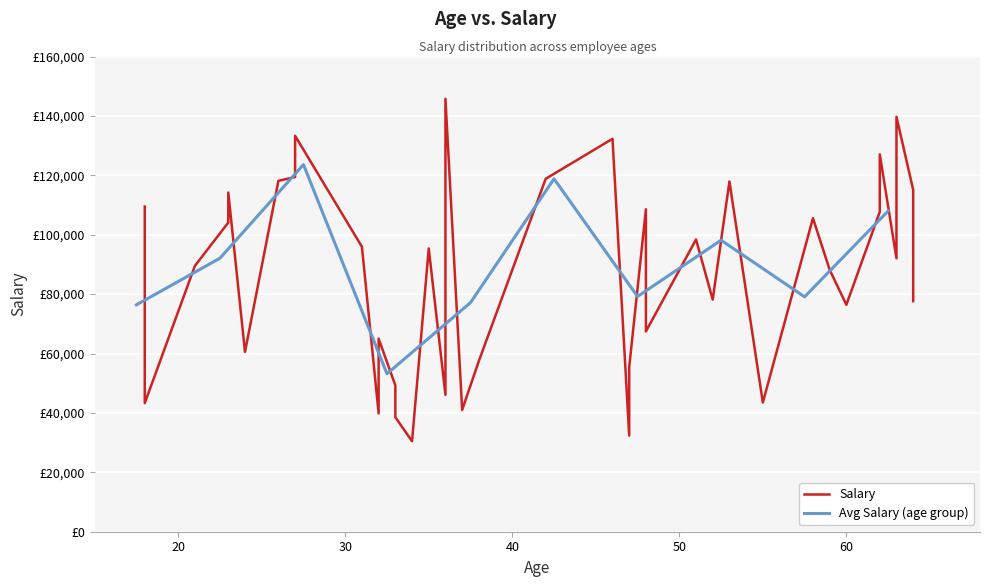

Is this an area chart (filled region under the line)?

No